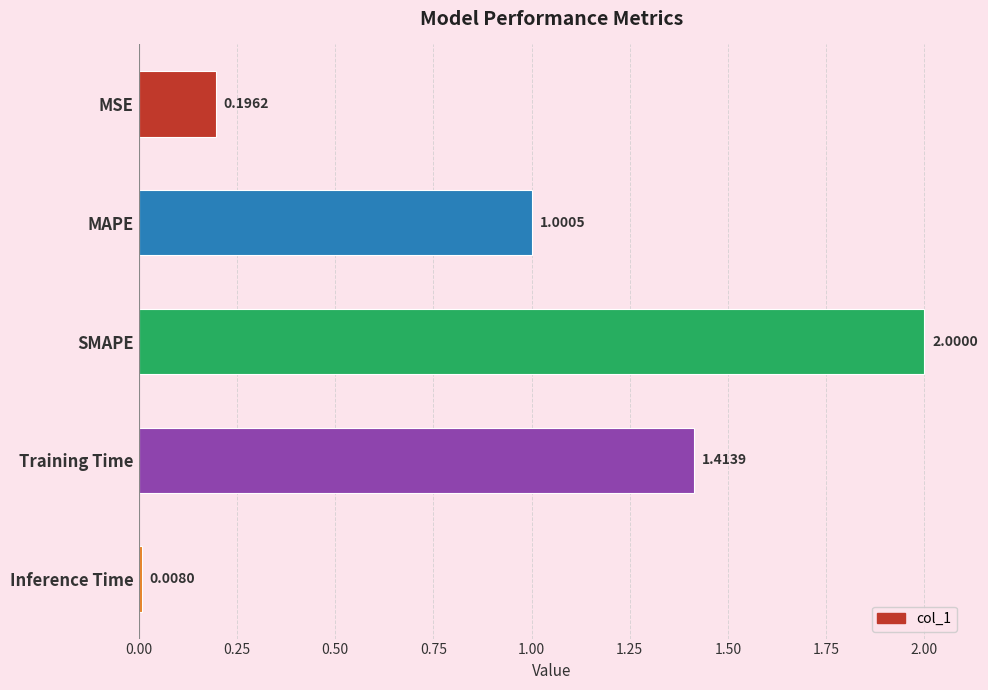

What is the change in value from MAPE to Training Time?

+0.4